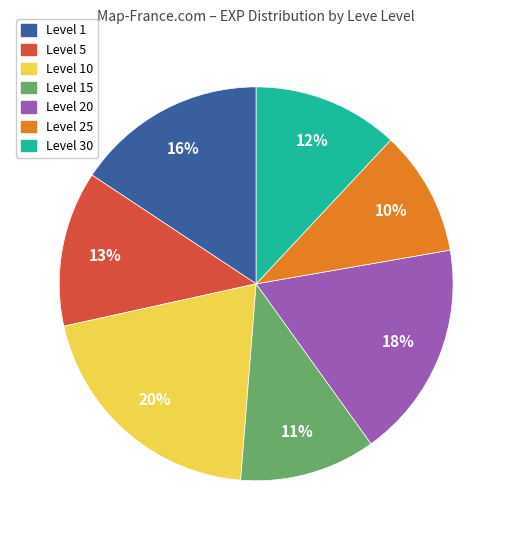

To the nearest percent, what is the average slice percentage?

14%